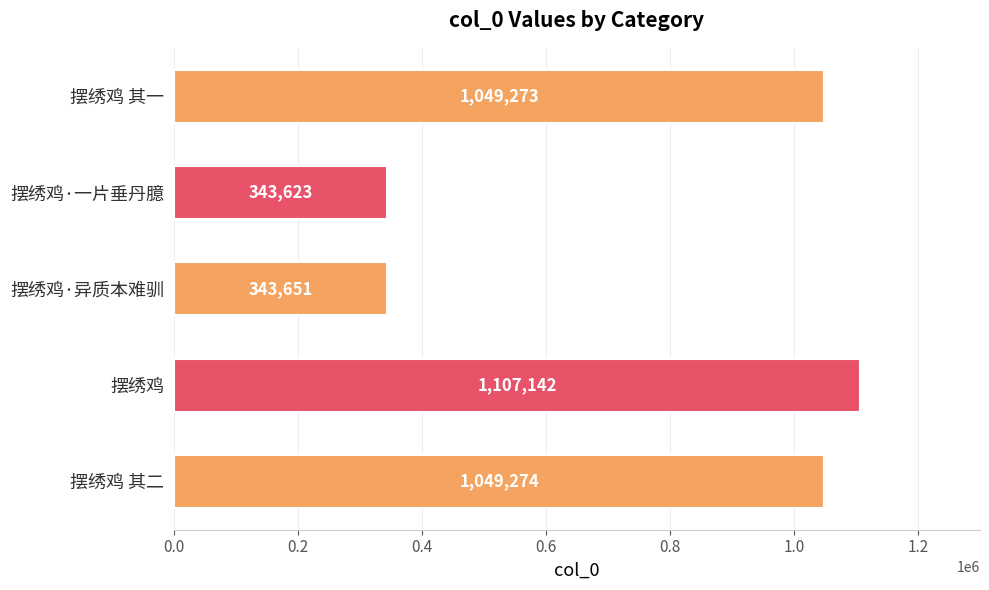

Which has a higher value, 摆绣鸡 其一 or 摆绣鸡?

摆绣鸡